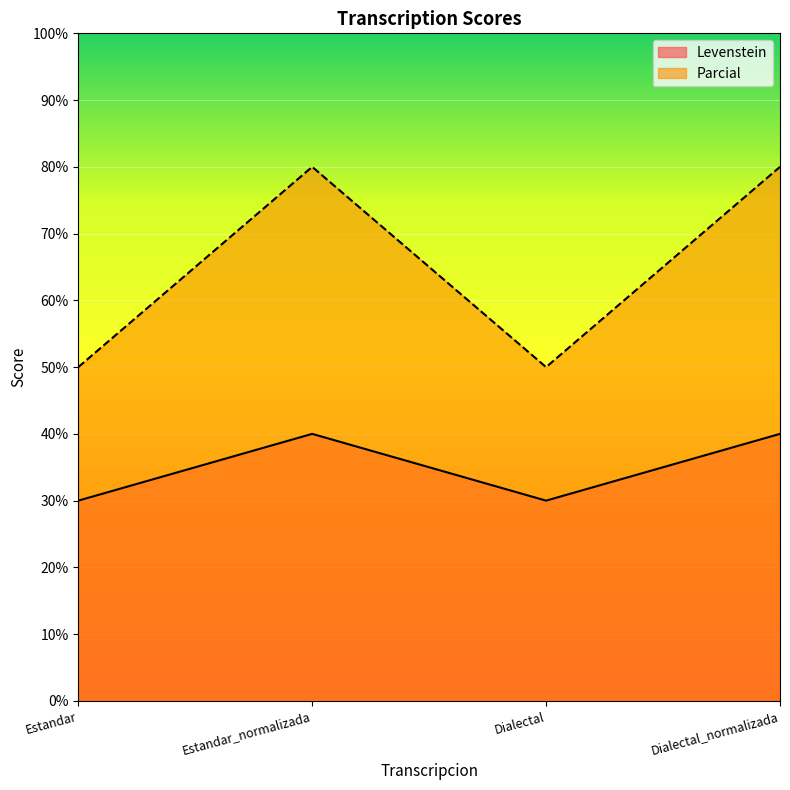

What is the minimum value for Parcial?

50.0